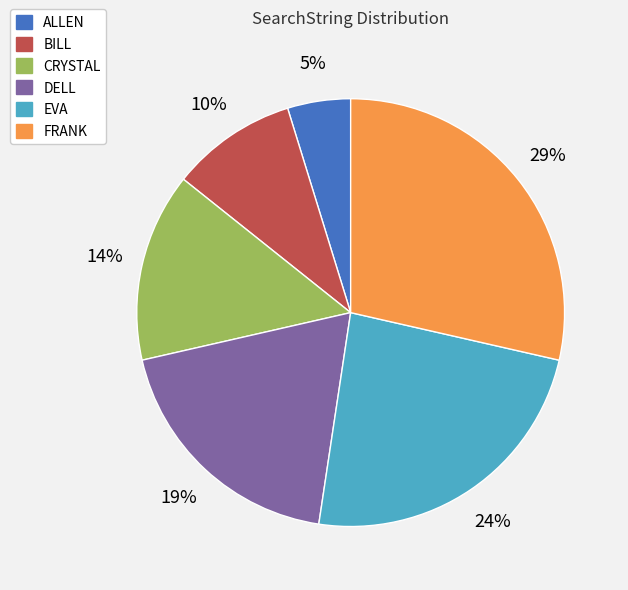

To the nearest percent, what is the average slice percentage?

17%